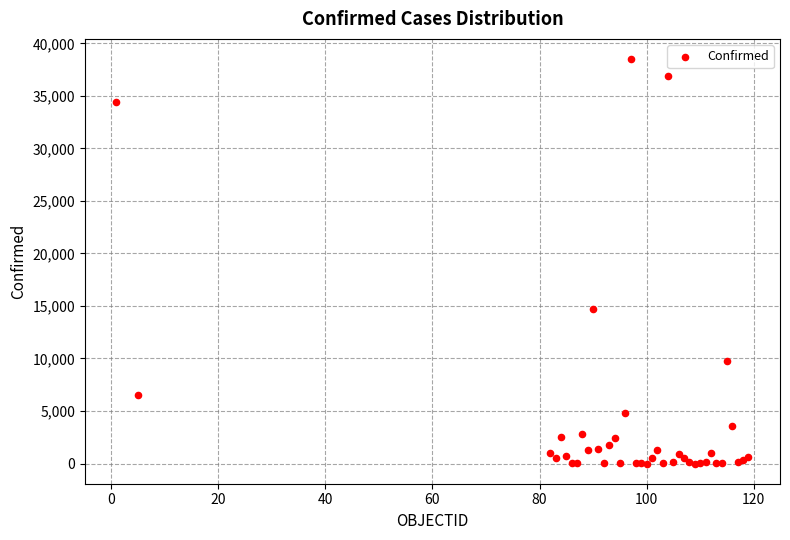

What Y value in the scatter plot is closest to 19250?

14681